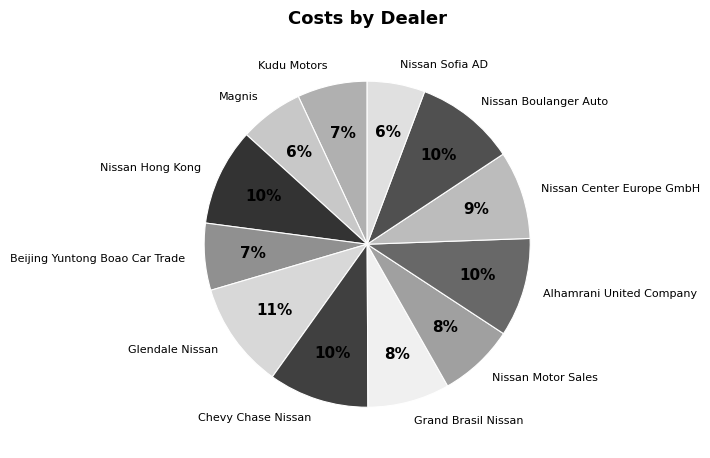

Does any single category account for the majority?

No